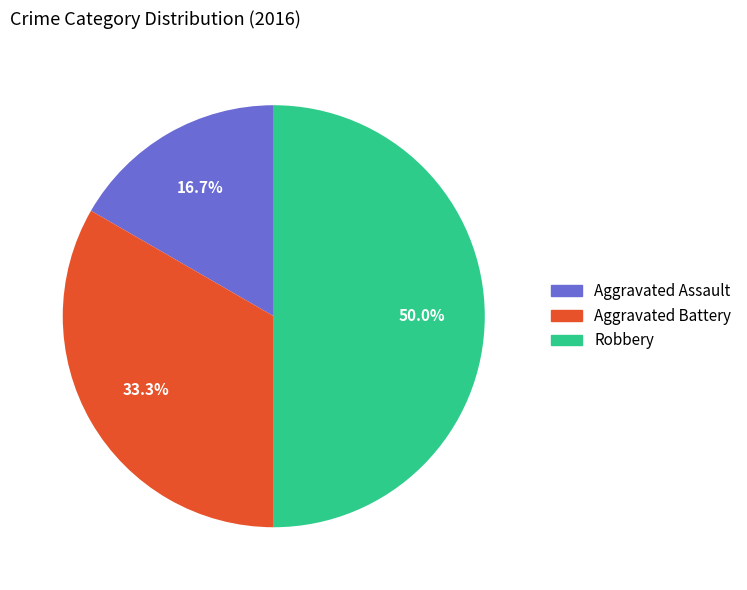

Rank the categories by value from lowest to highest.

Aggravated Assault, Aggravated Battery, Robbery